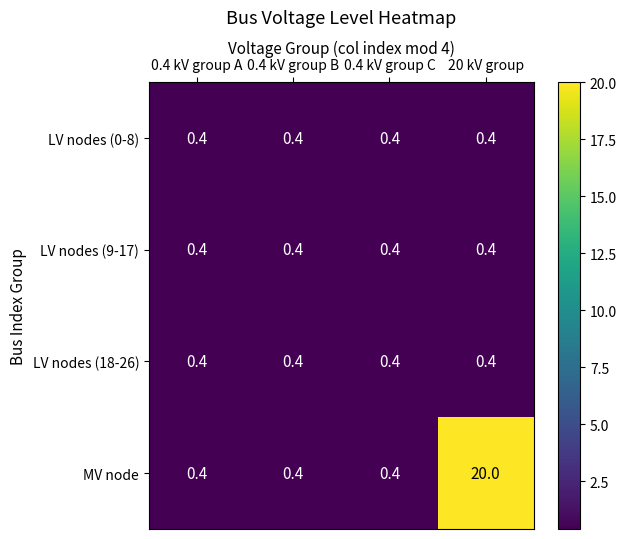

At which category is the sum across all series the highest?

20 kV group